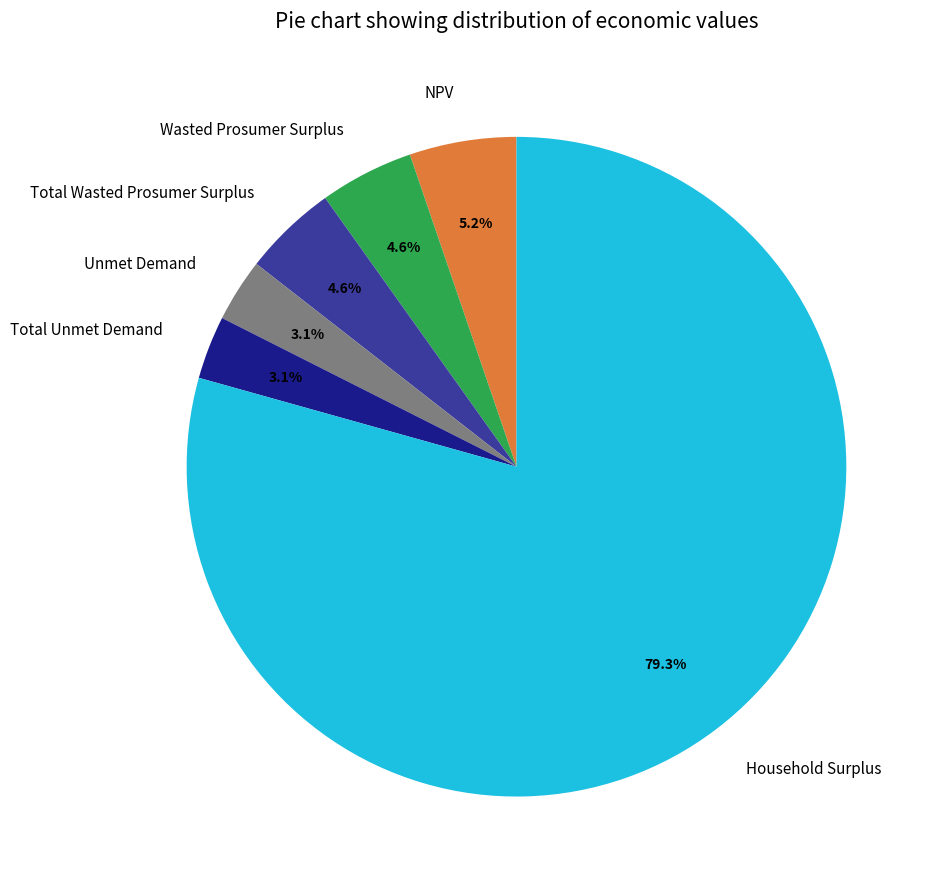

What percentage is NOT represented by Wasted Prosumer Surplus?

95.4%